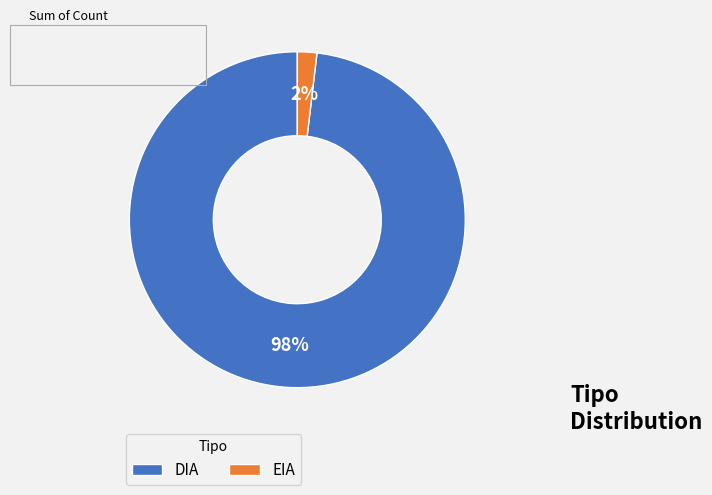

Which category has the smallest portion of the pie?

EIA